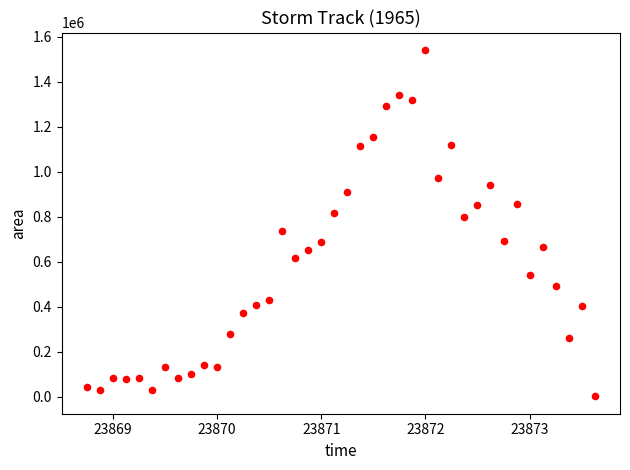

What is the range of Y values (max minus min)?

1540625